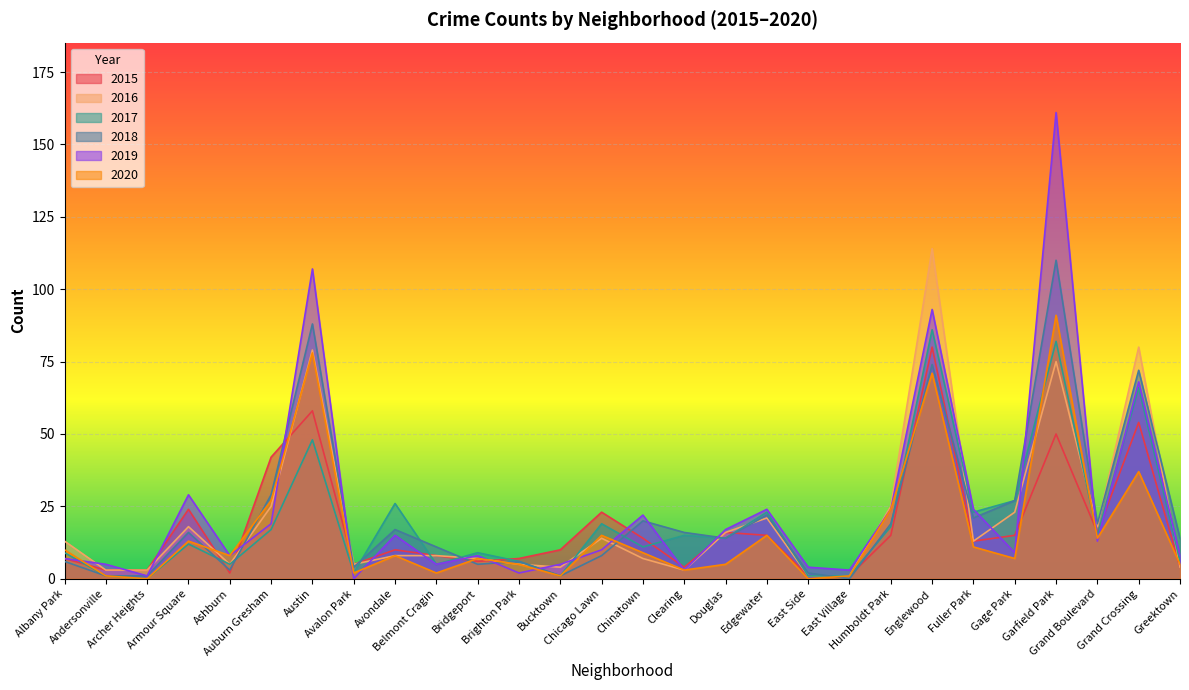

Reading right to left, transcribe all the data shown in this chart.

2015: 4	54	16	50	15	13	80	15	1	1	15	16	4	14	23	10	7	6	8	10	5	58	42	2	24	3	3	7
2016: 4	80	18	75	23	13	114	25	1	1	21	16	3	7	14	4	5	7	8	8	5	79	25	5	18	3	3	13
2017: 6	66	15	82	27	23	86	18	1	1	23	14	15	11	19	1	6	9	5	26	2	48	17	5	12	0	1	9
2018: 14	72	19	110	27	21	74	19	0	2	22	14	16	20	8	1	6	5	11	17	4	88	29	3	16	1	1	6
2019: 8	68	13	161	9	24	93	24	3	4	24	17	3	22	10	5	2	8	5	15	0	107	19	8	29	1	5	7
2020: 5	37	14	91	7	11	71	24	1	0	15	5	3	9	15	1	5	7	2	8	2	78	27	8	13	0	1	10